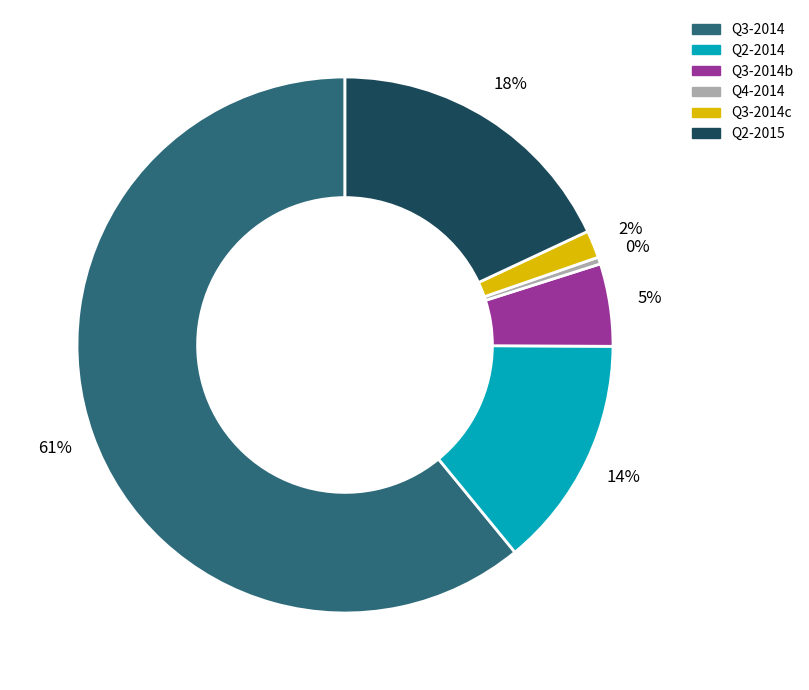

The Q3-2014b slice represents 5% of the pie. True or false?

True